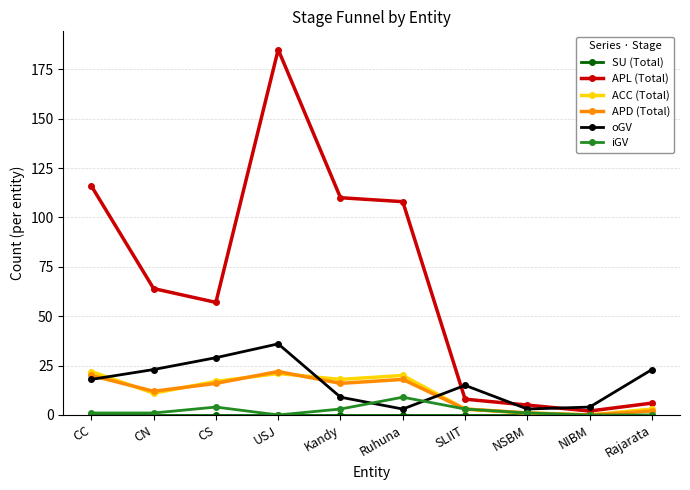

Which series has the largest total across all categories?

APL (Total)